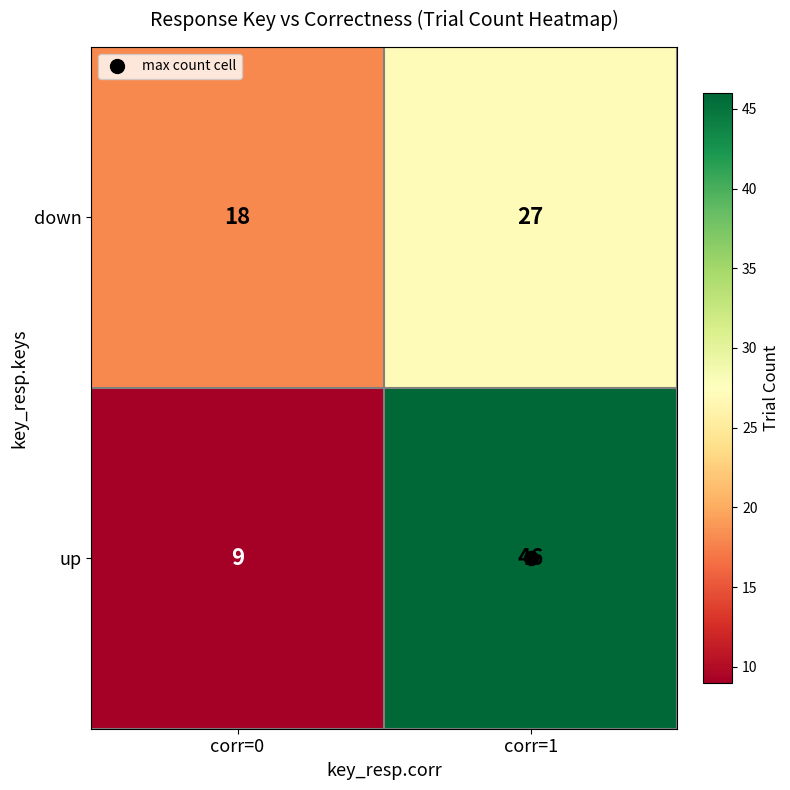

How many data points in up are less than 46?

1